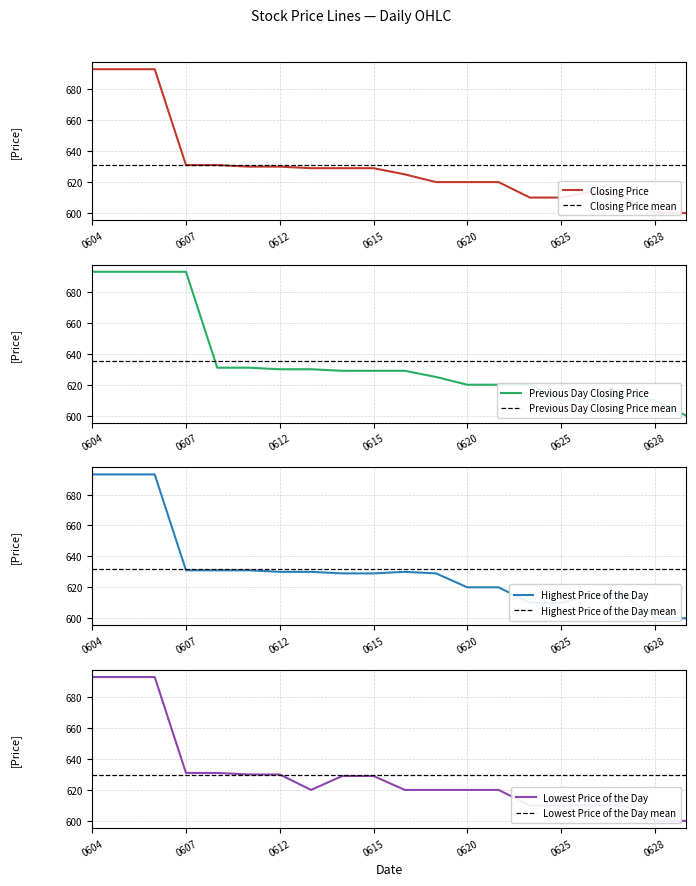

How many data points does each series have?

20